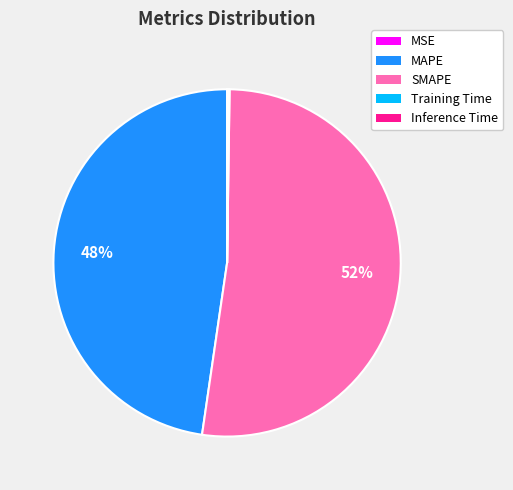

Which slice is the largest?

SMAPE